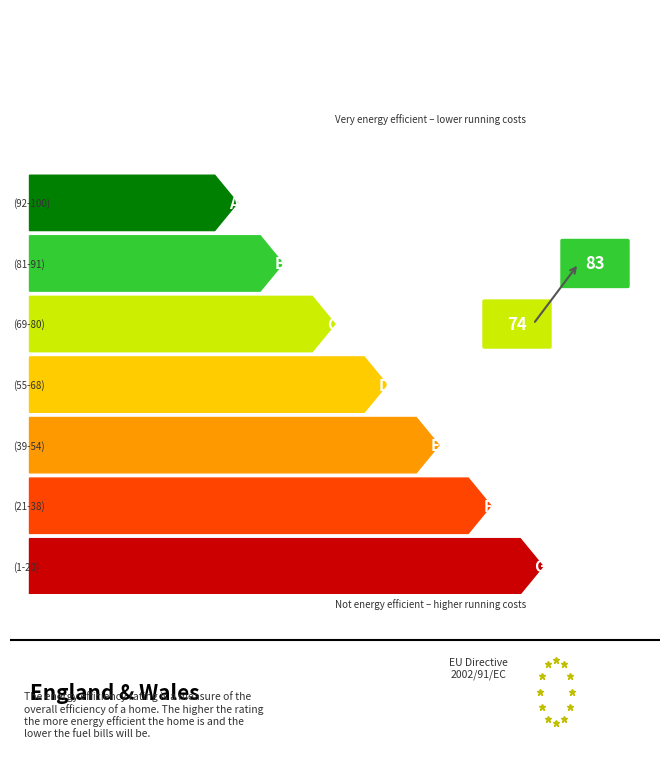

How many lines are shown in the chart?

6